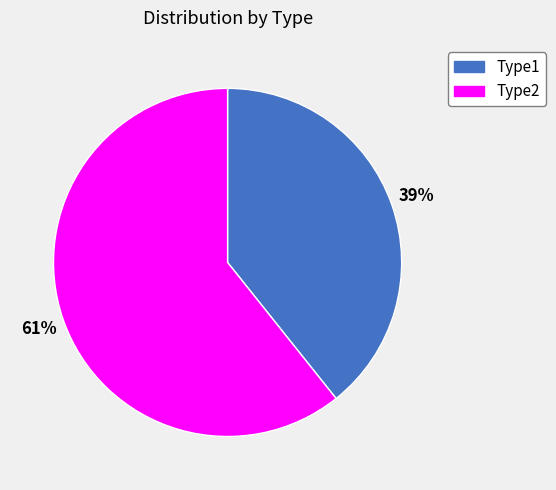

Rank the categories by value from highest to lowest.

Type2, Type1